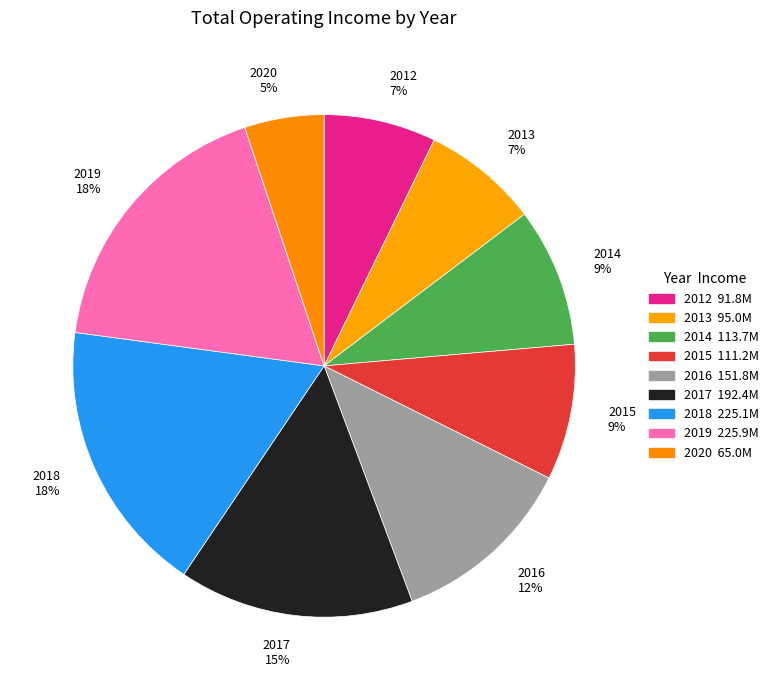

True or false: 2016 accounts for 12% of the total.

True